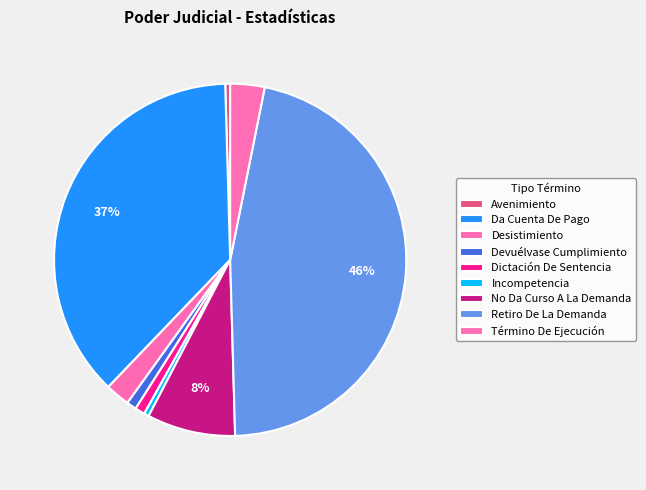

What is the ratio of the value at Término De Ejecución to the value at No Da Curso A La Demanda?

0.4